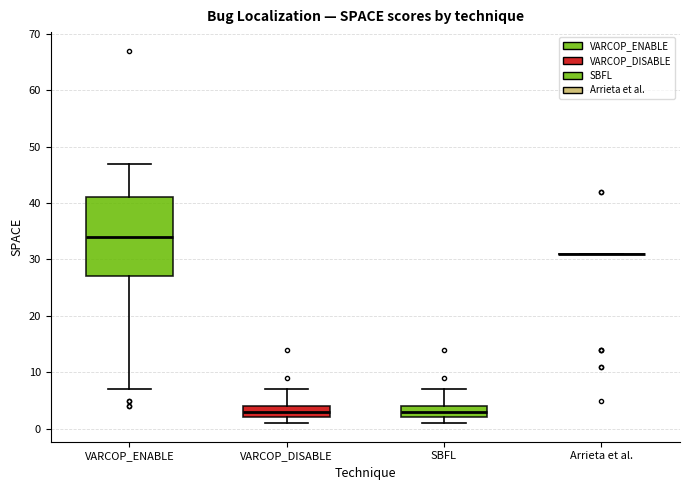

Reading left to right, read every box against the y-axis: the position of its median line, the range the box covers, and the ends of its whiskers. The values are not printed on the chart, so give them approximately, as read against the axis.

VARCOP_ENABLE: median 34, box 27 to 41, whiskers 7 to 47
VARCOP_DISABLE: median 3, box 2 to 4, whiskers 1 to 7
SBFL: median 3, box 2 to 4, whiskers 1 to 7
Arrieta et al.: box collapsed to a line at 31, whiskers 31 to 31